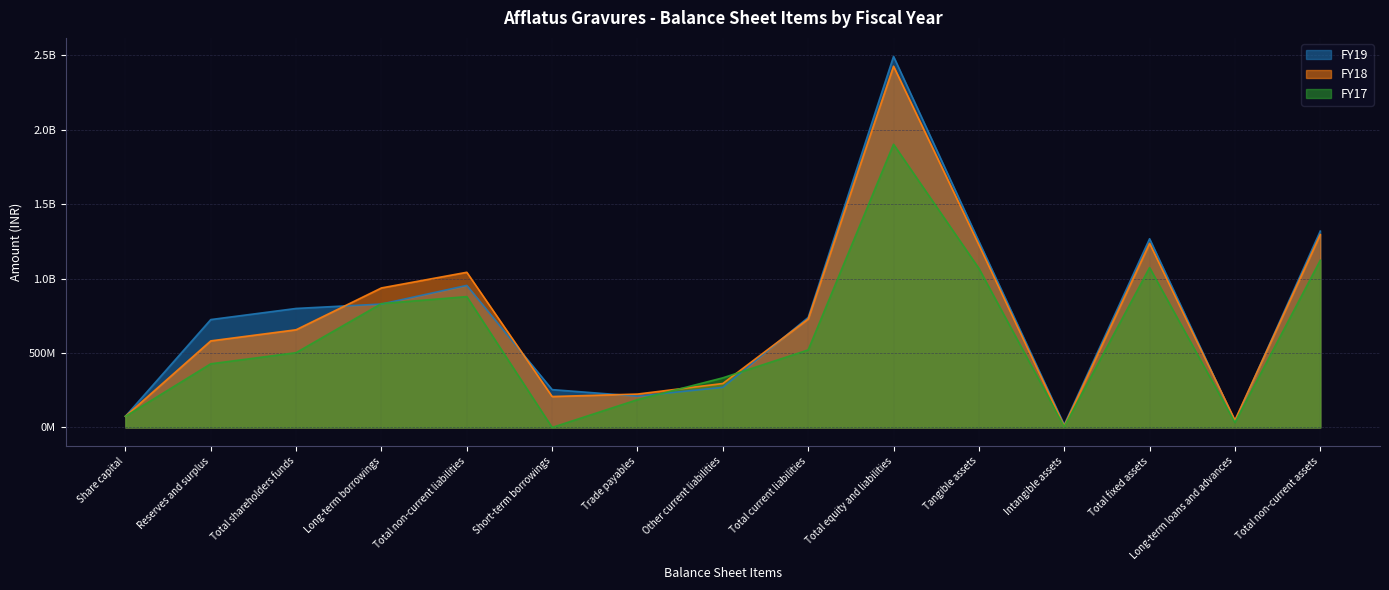

How many intersections are there between FY18 and FY19?

6